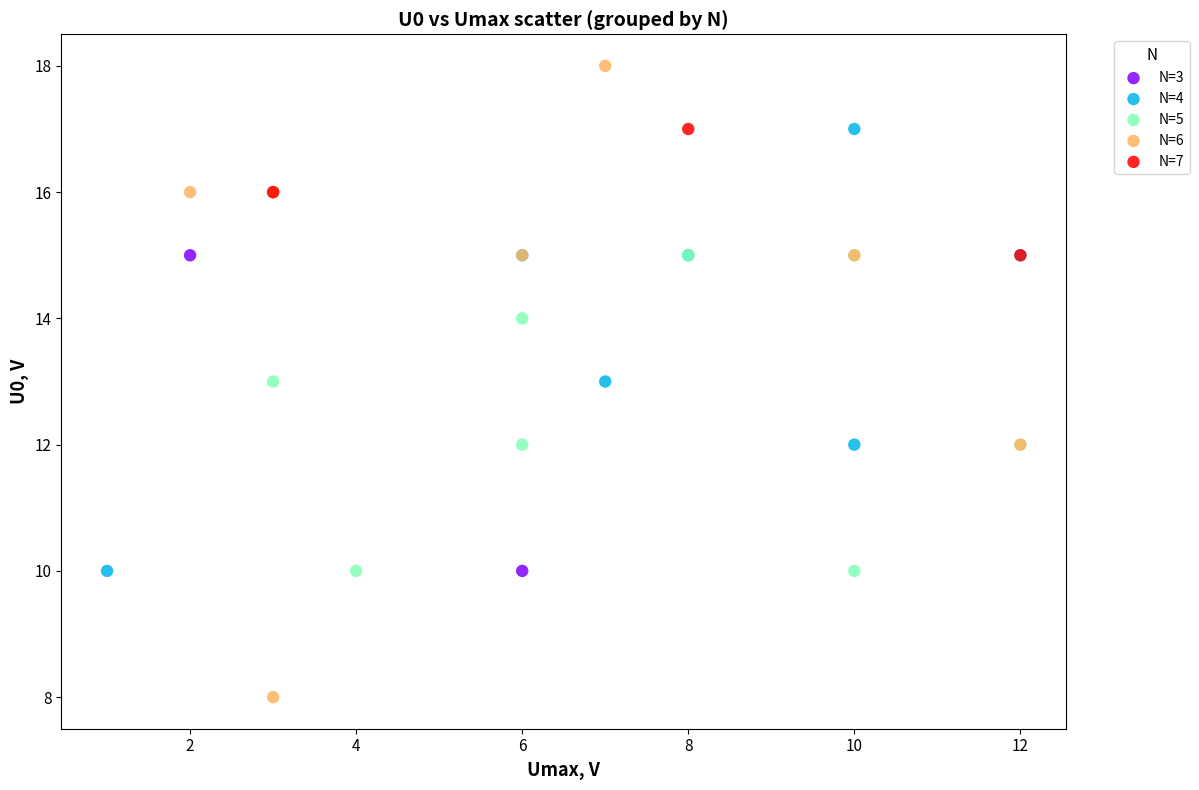

What are all the series names shown in the legend?

N=3, N=4, N=5, N=6, N=7